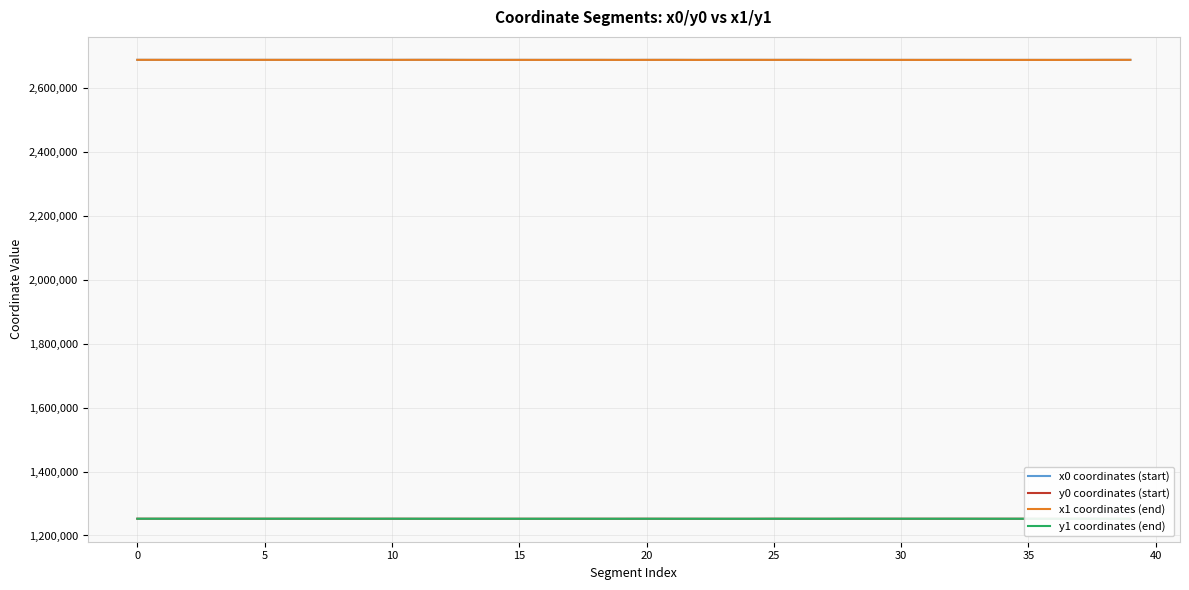

What is the maximum value for x1 coordinates (end)?

2687725.3